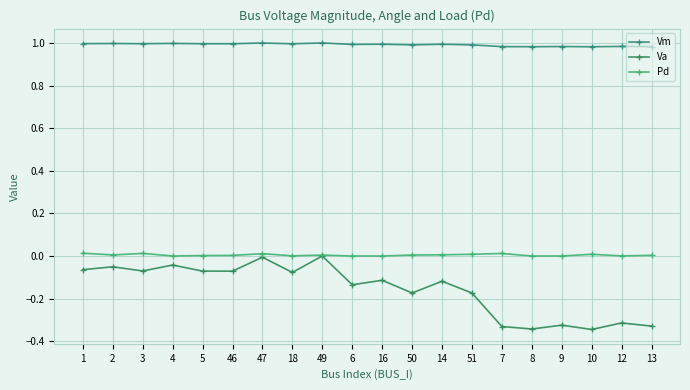

In Va, how many points are higher than both neighbors (excluding endpoints)?

8